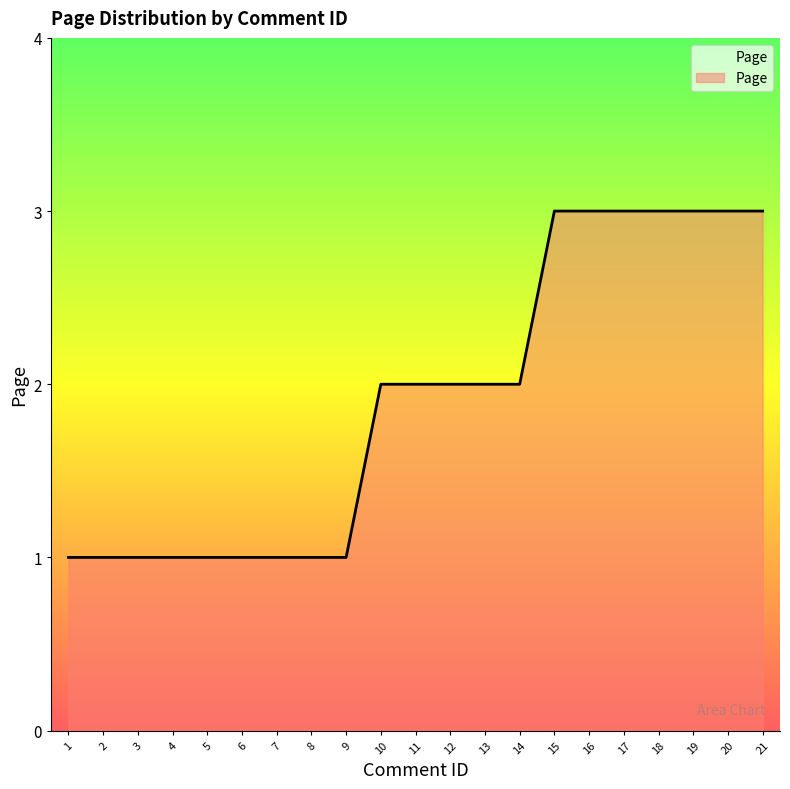

What is the ratio of the value at 2 to the value at 3?

1.0